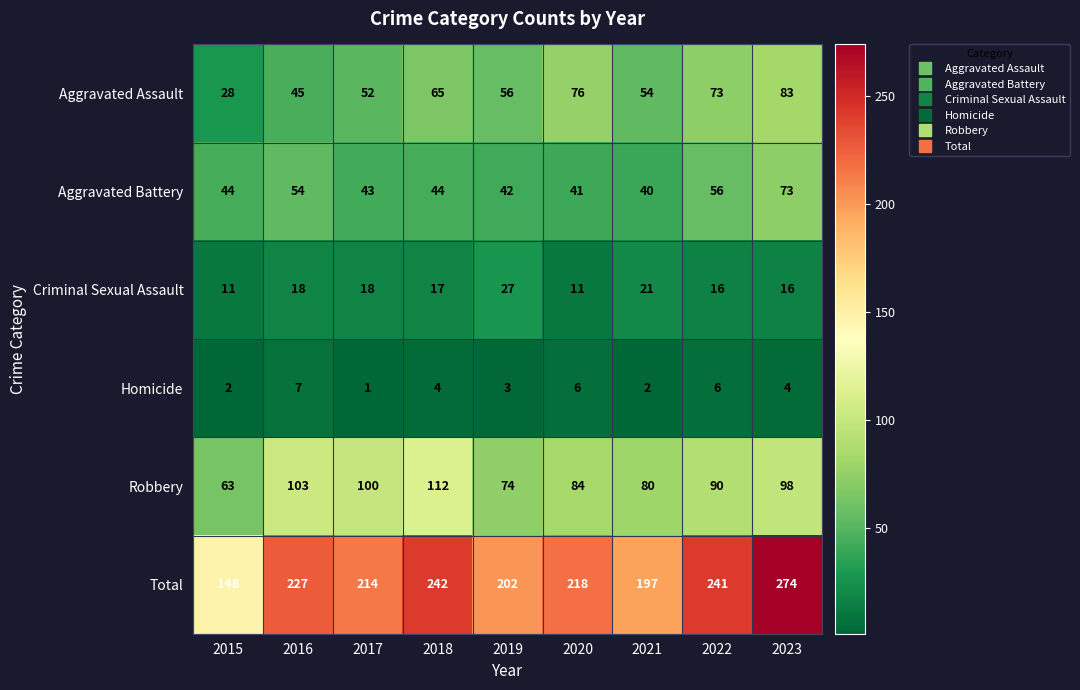

What value does the Aggravated Assault series have at 2020, to the nearest 10?

80